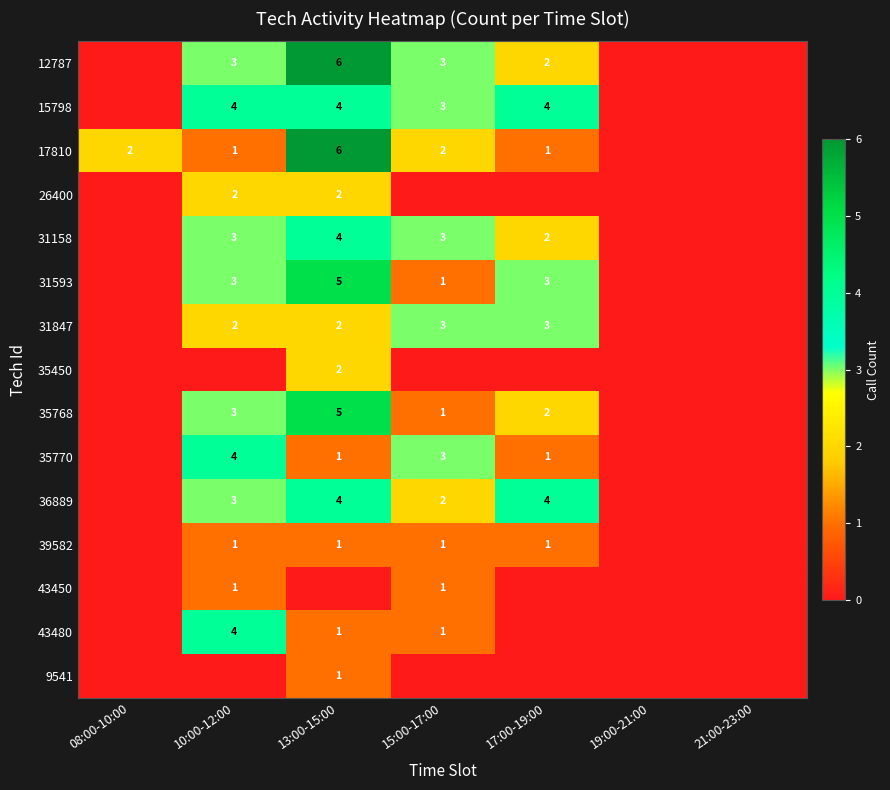

The value of 12787 at 17:00-19:00 is 1. True or false?

False